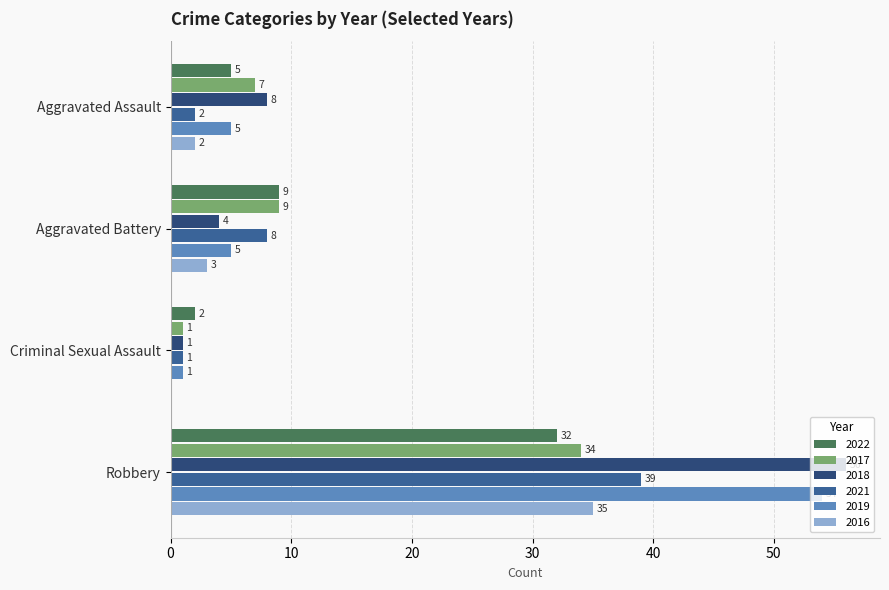

Between Aggravated Assault and Criminal Sexual Assault, which series saw the biggest shift?

2018